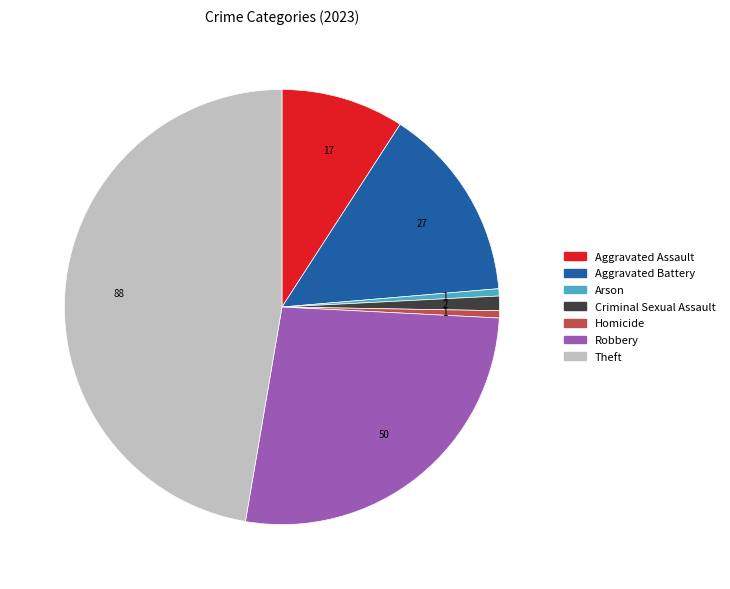

Does Robbery account for over 50% of the chart?

No